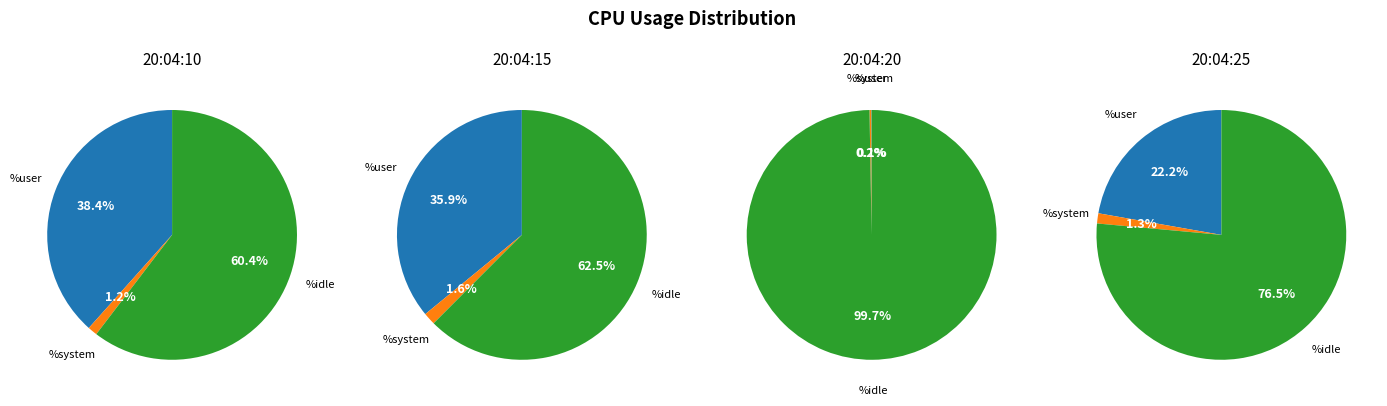

At 20:04:20, list the series in order from largest to smallest.

%idle, %system, %user